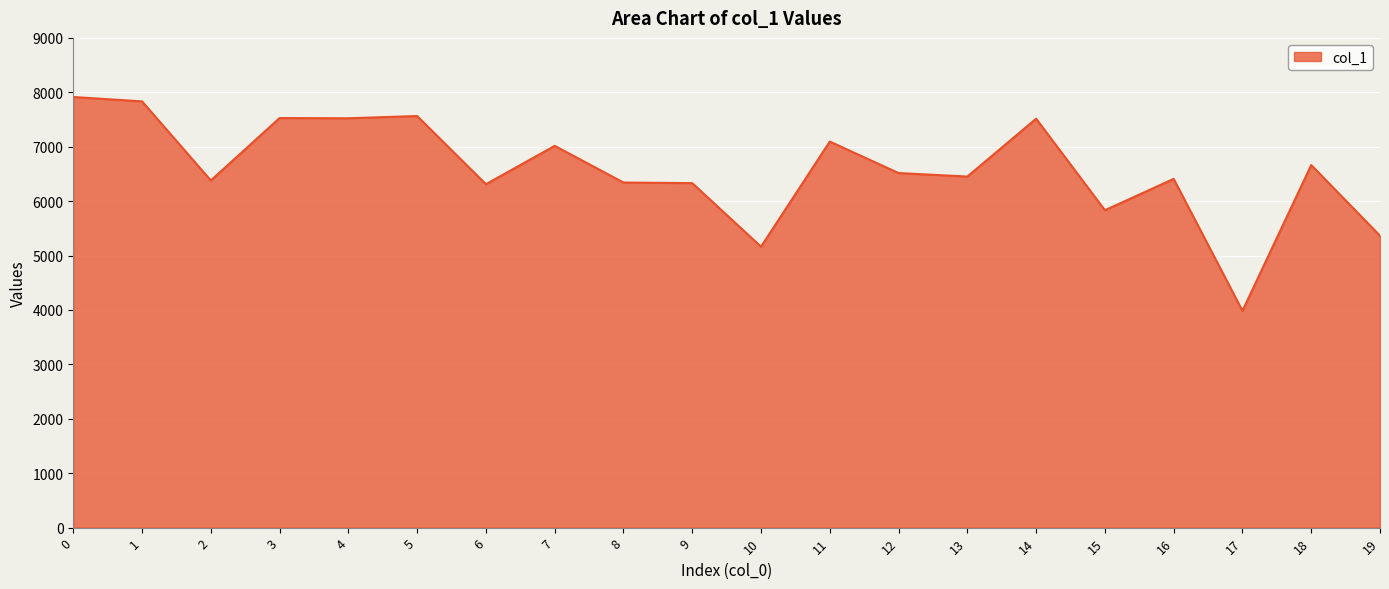

Is it true that the value at 3 is 7527?

True